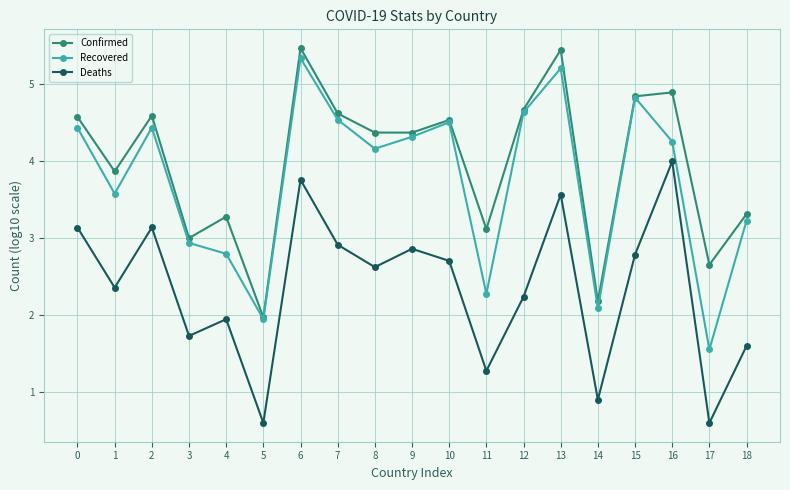

The value of Confirmed at 11 is 4.4. True or false?

False